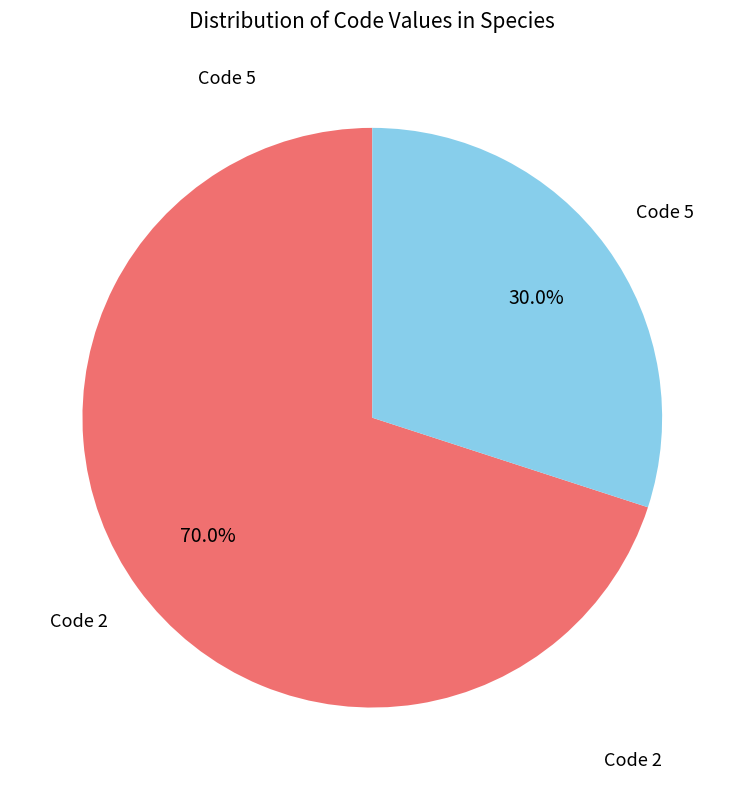

Does any single category account for the majority?

Yes